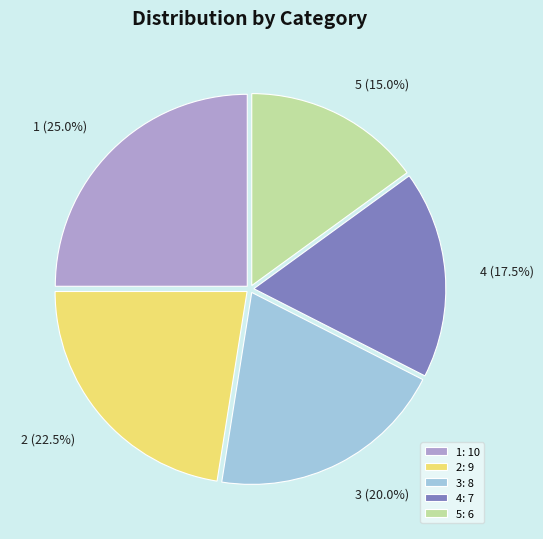

Which has a higher value, 2 or 5?

2